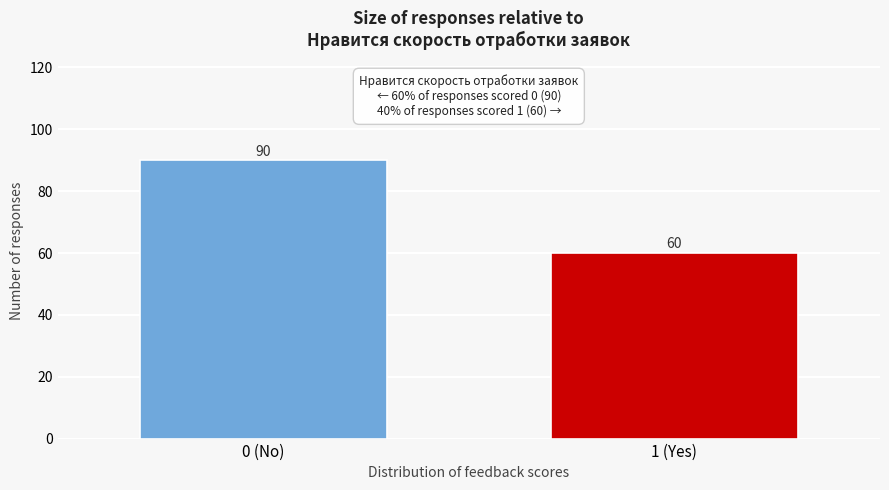

Reading left to right, extract all data points from this chart.

0 (No)=90	1 (Yes)=60